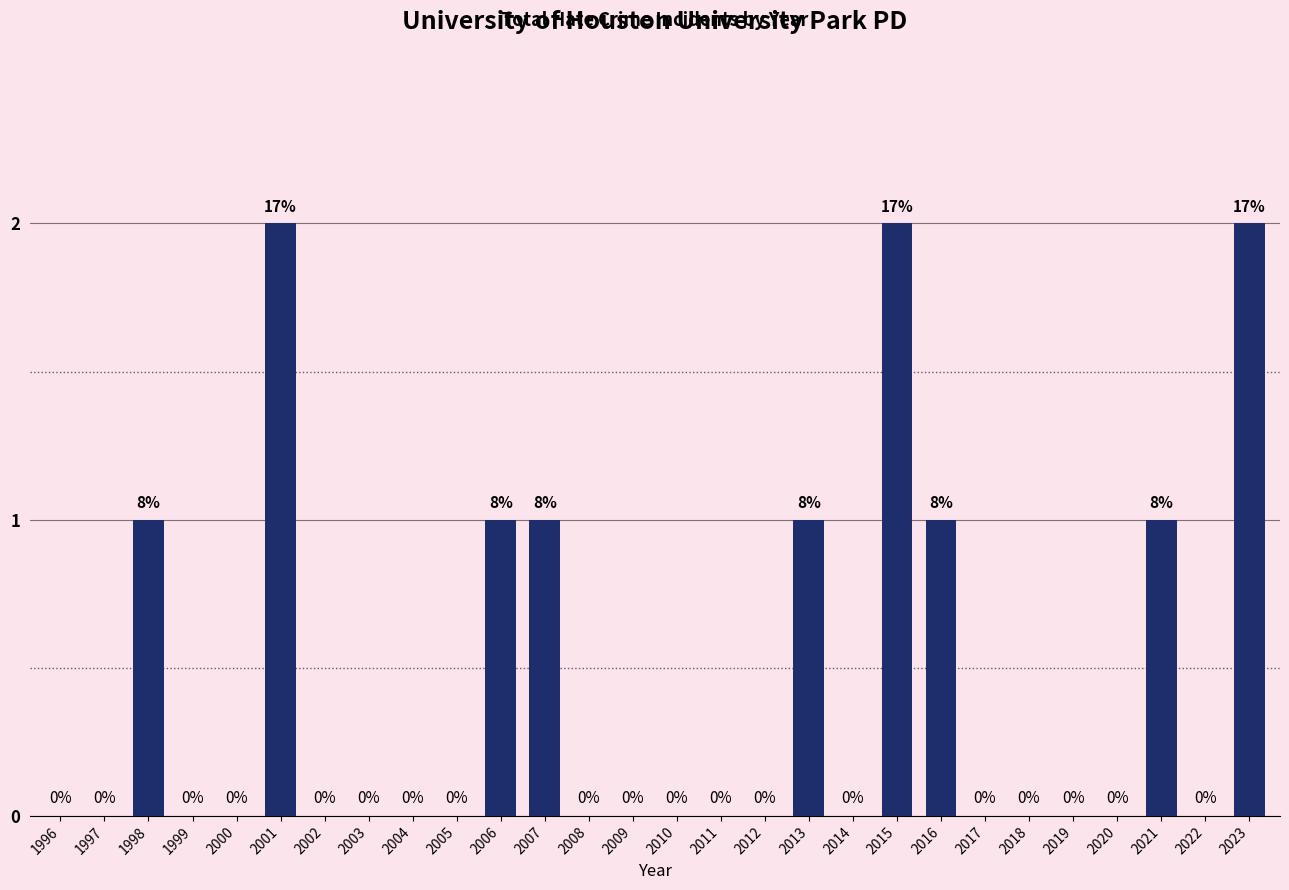

Reading right to left, transcribe all the data shown in this chart.

2023=2	2022=0	2021=1	2020=0	2019=0	2018=0	2017=0	2016=1	2015=2	2014=0	2013=1	2012=0	2011=0	2010=0	2009=0	2008=0	2007=1	2006=1	2005=0	2004=0	2003=0	2002=0	2001=2	2000=0	1999=0	1998=1	1997=0	1996=0